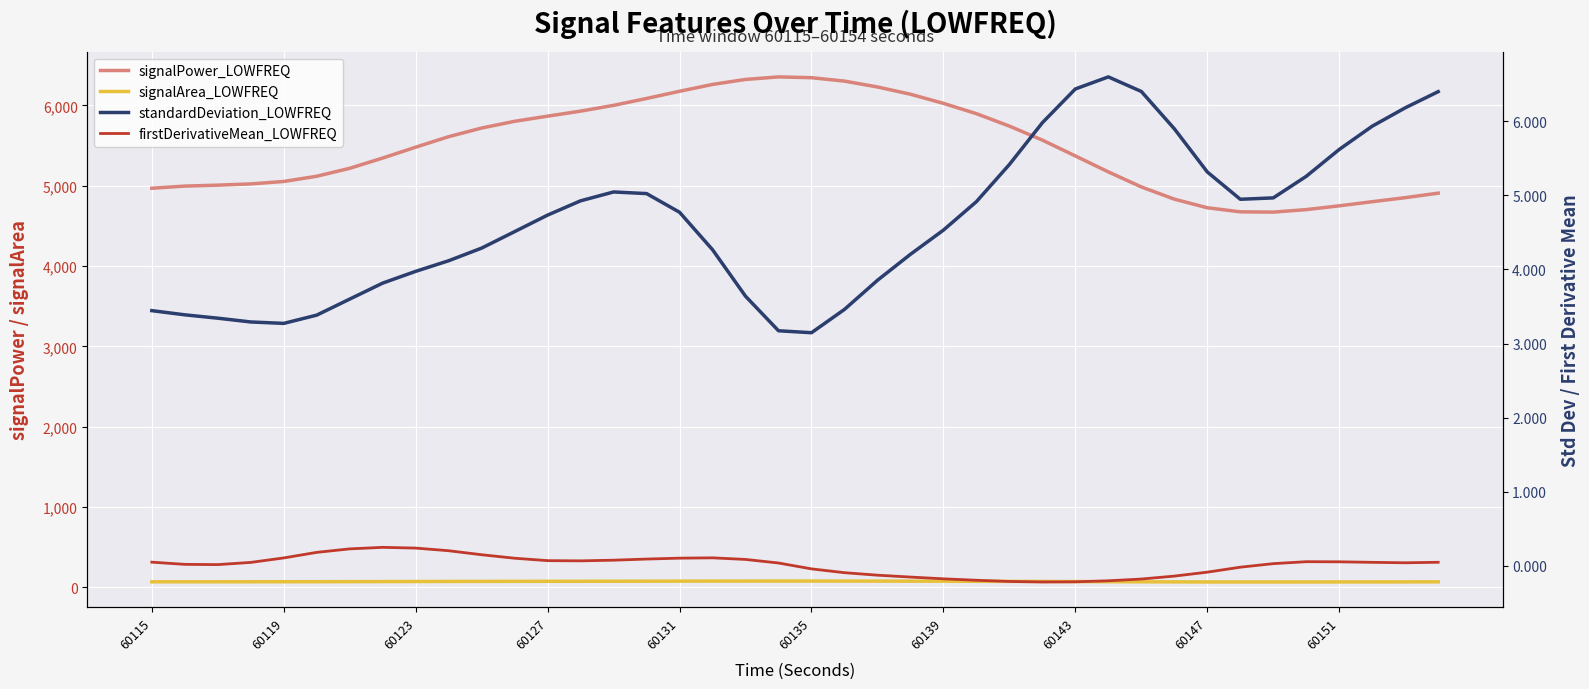

What is the maximum value for signalArea_LOWFREQ?

79.7